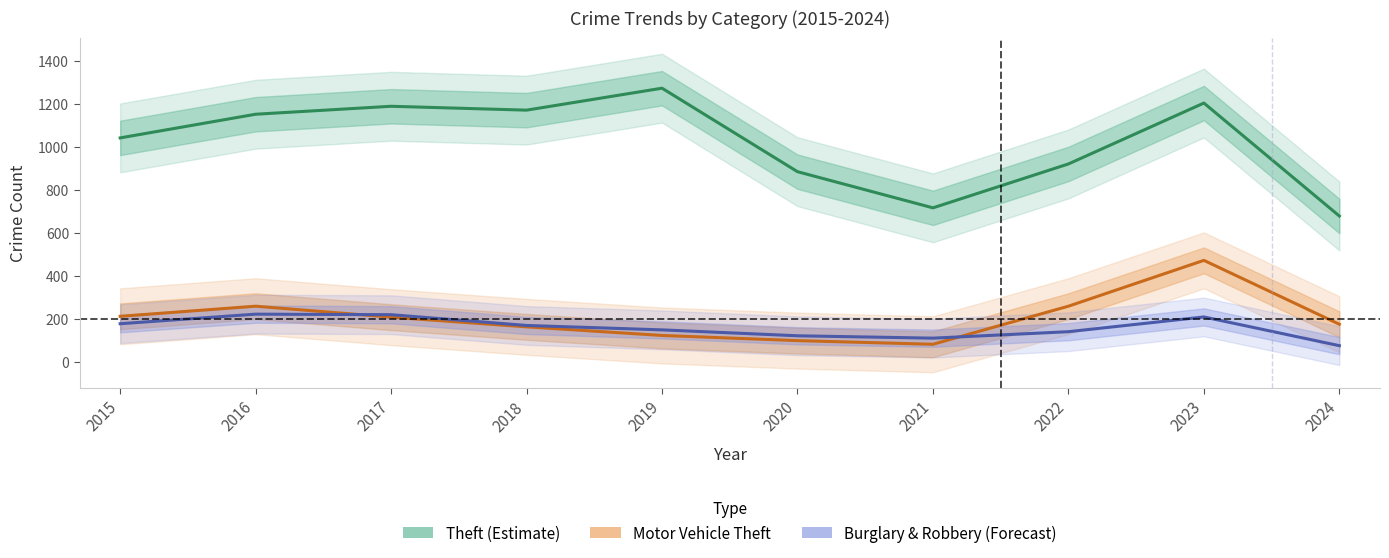

How many data points does each series have?

10